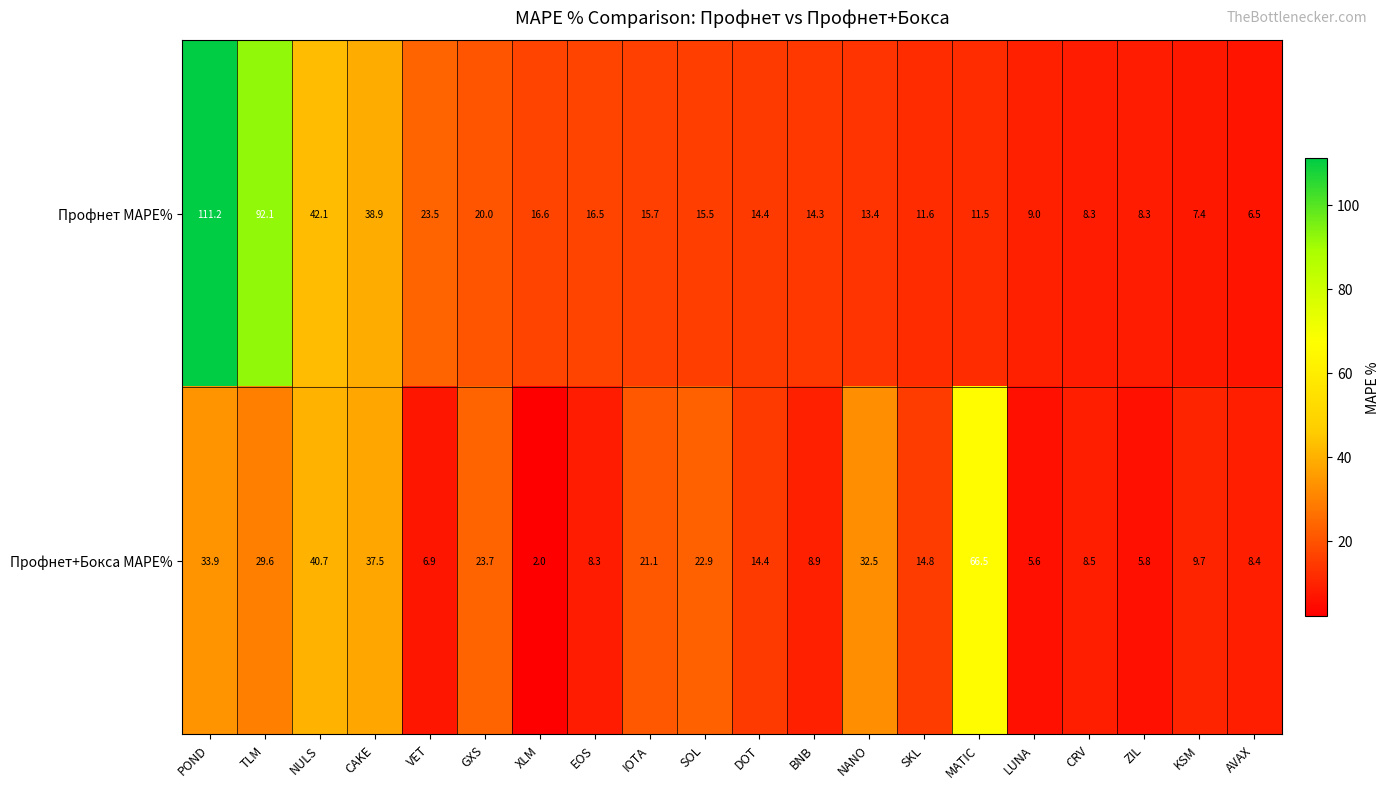

The value of Профнет+Бокса MAPE% at DOT is 14.4. True or false?

True